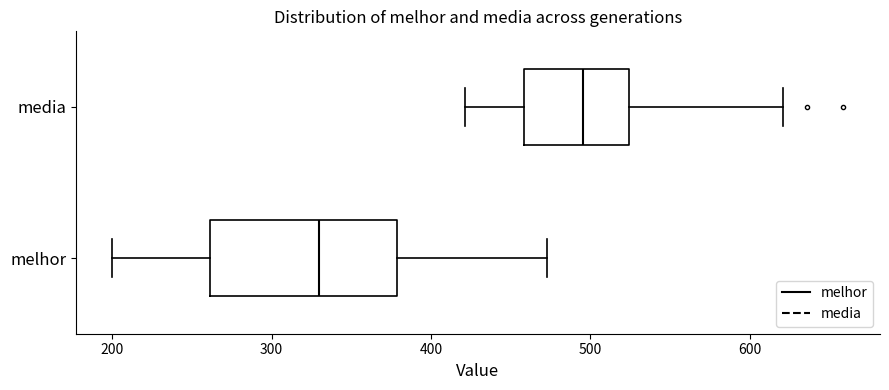

Where does the median line of the box for media sit on the x-axis? The values are not printed on the chart, so give them approximately, as read against the axis.

500